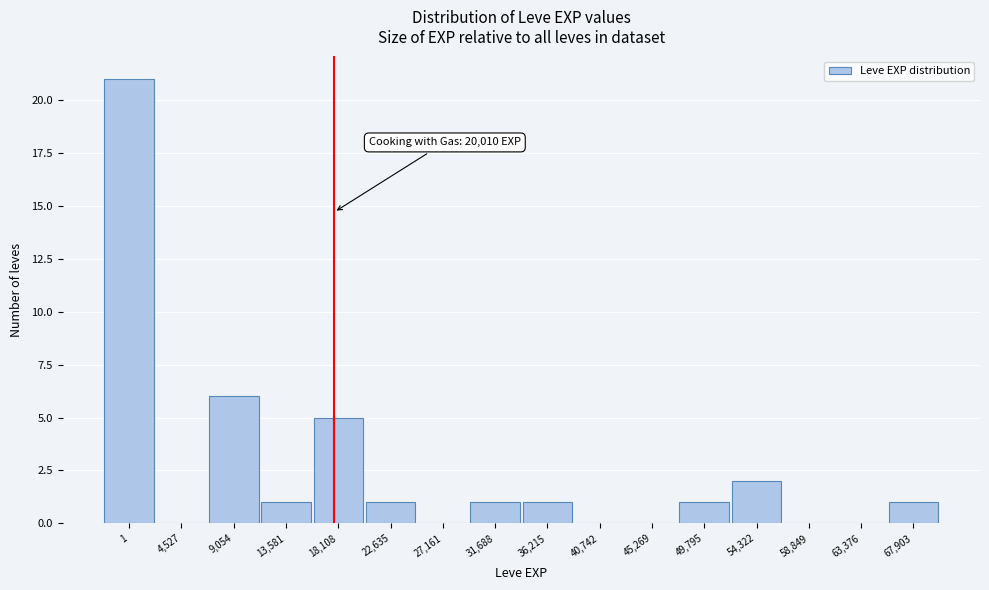

Reading left to right, list all the values displayed in this chart.

1=21	4,527=0	9,054=6	13,581=1	18,108=5	22,635=1	27,161=0	31,688=1	36,215=1	40,742=0	45,269=0	49,795=1	54,322=2	58,849=0	63,376=0	67,903=1